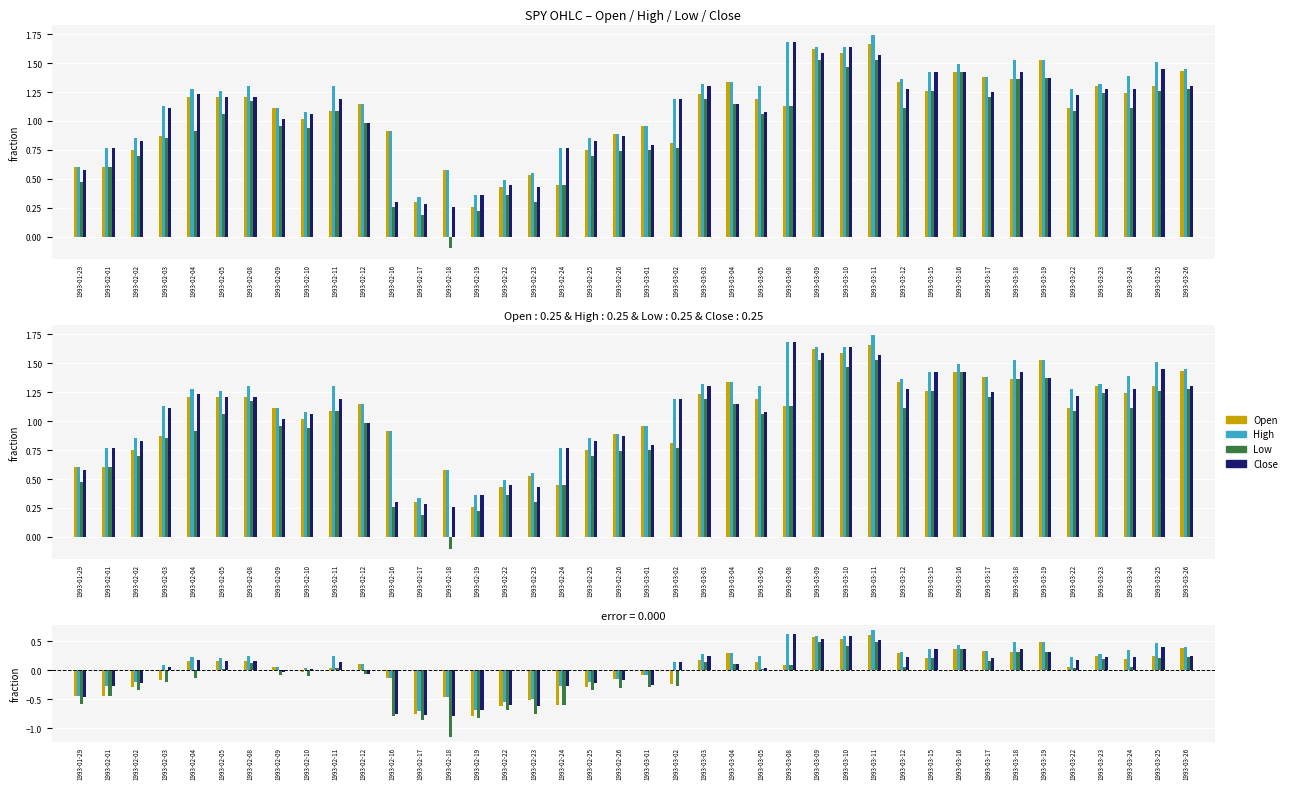

Where does the High series first go above 0?

1993-02-03